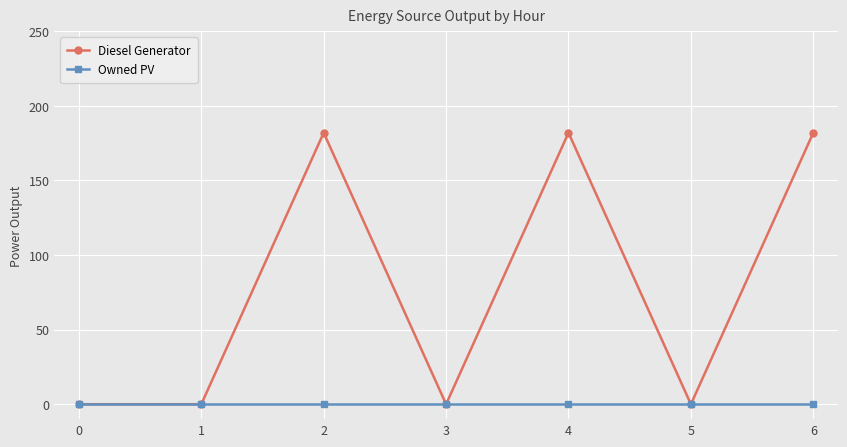

Rank the series by their maximum value, from lowest to highest.

Owned PV, Diesel Generator